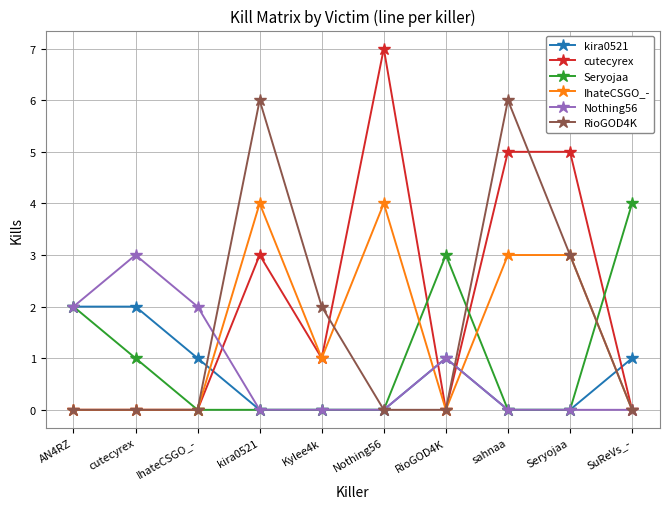

Is the value of IhateCSGO_- at Seryojaa greater than the value of cutecyrex at Kylee4k?

Yes